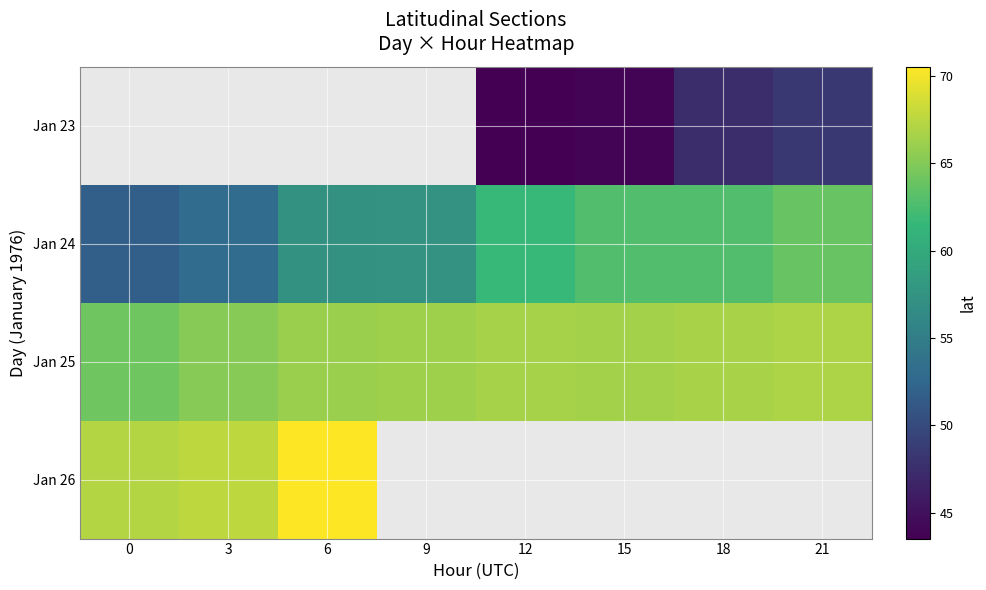

Which series has the largest range (max minus min)?

Jan 24